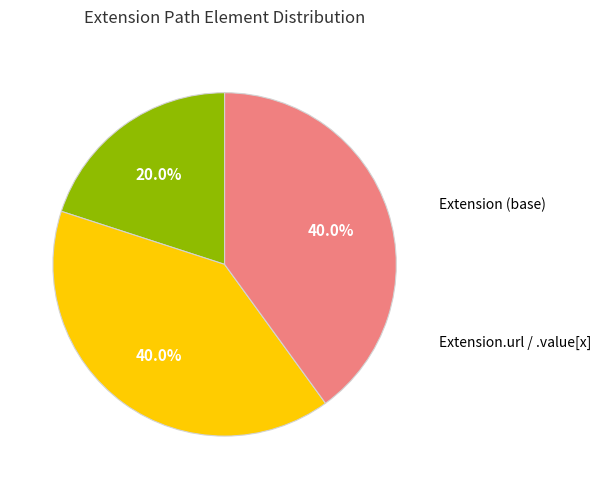

Is there any slice that represents more than half of the pie?

No